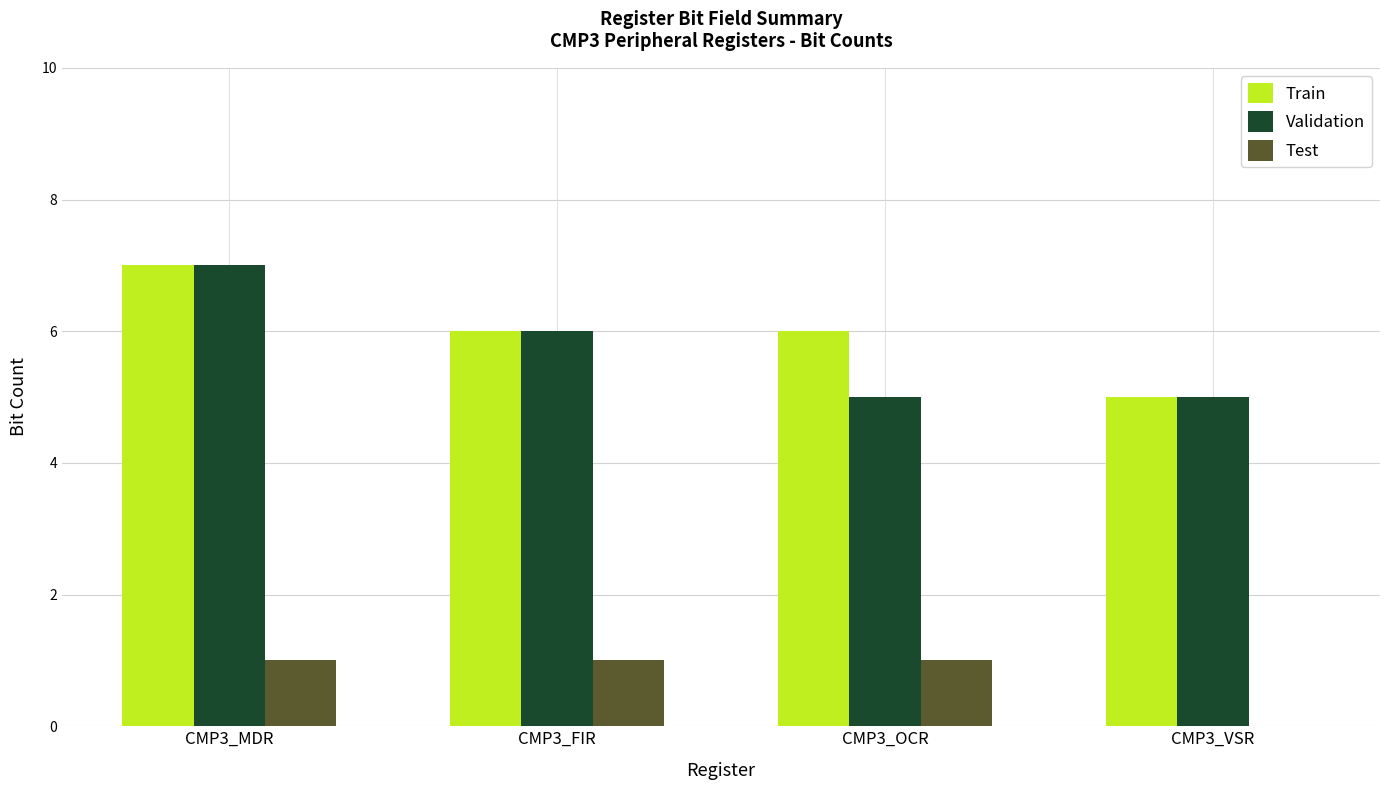

What is the maximum value for Train?

7